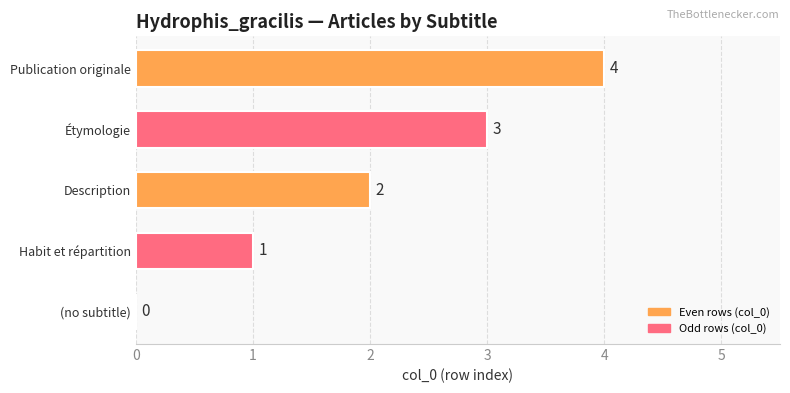

What is the maximum value shown in the chart?

4